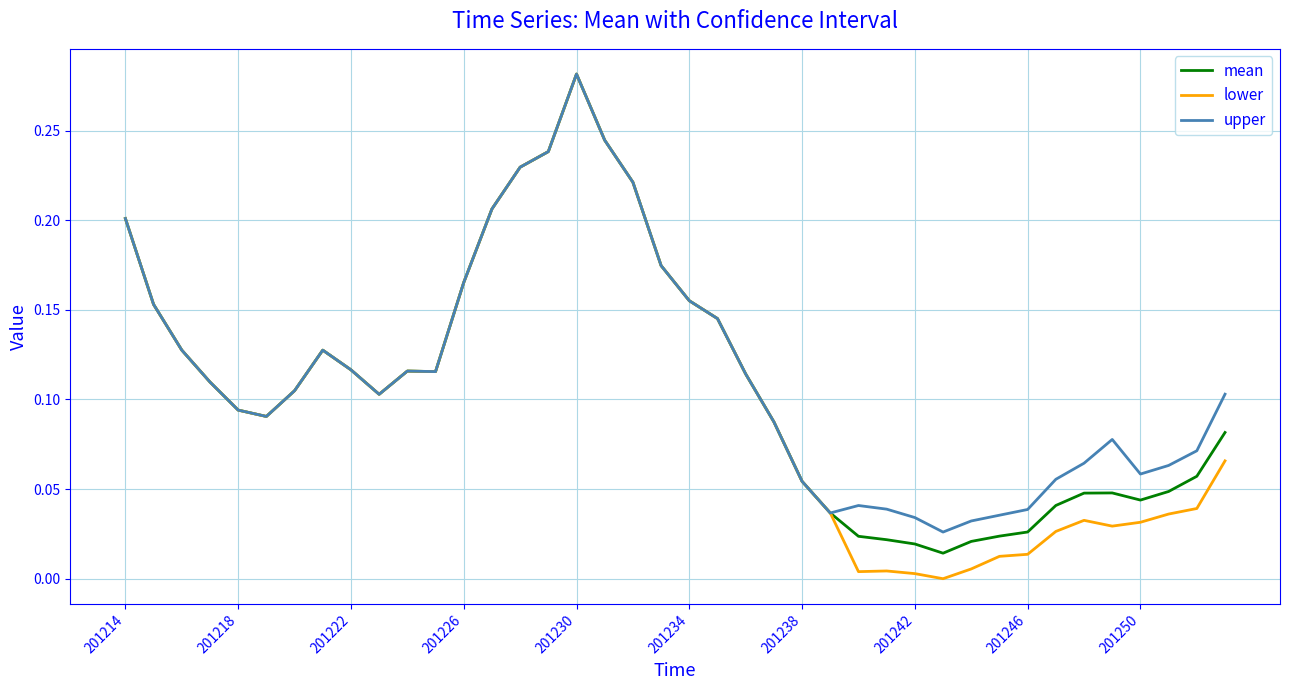

Which series has the widest spread of values?

lower